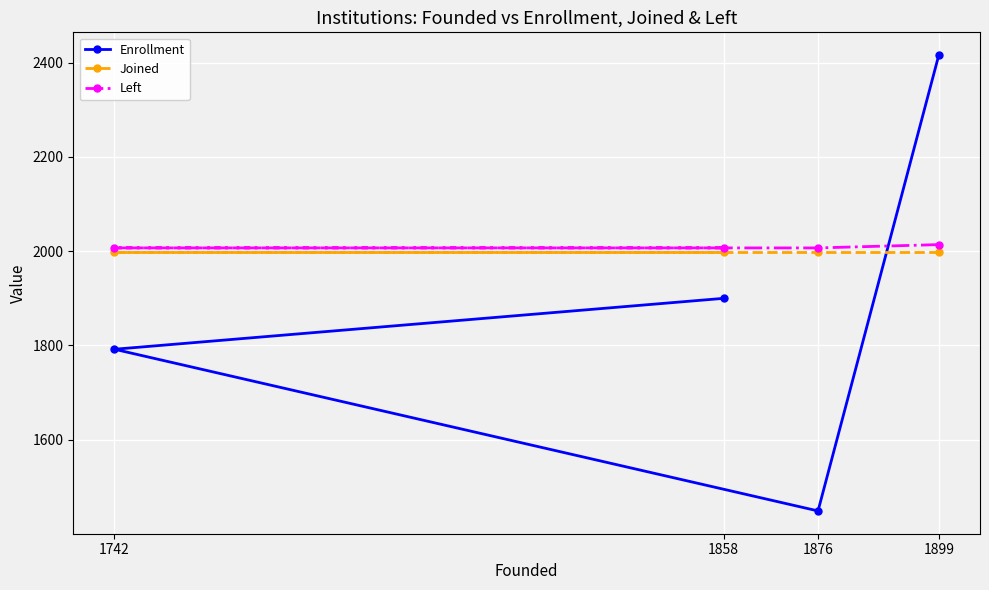

Which series has the largest total across all categories?

Left